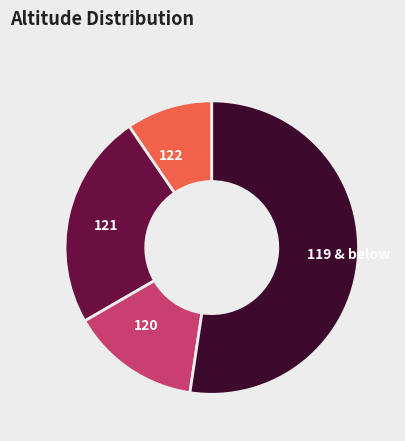

What is the ratio of the value at 120 to the value at 122?

1.5